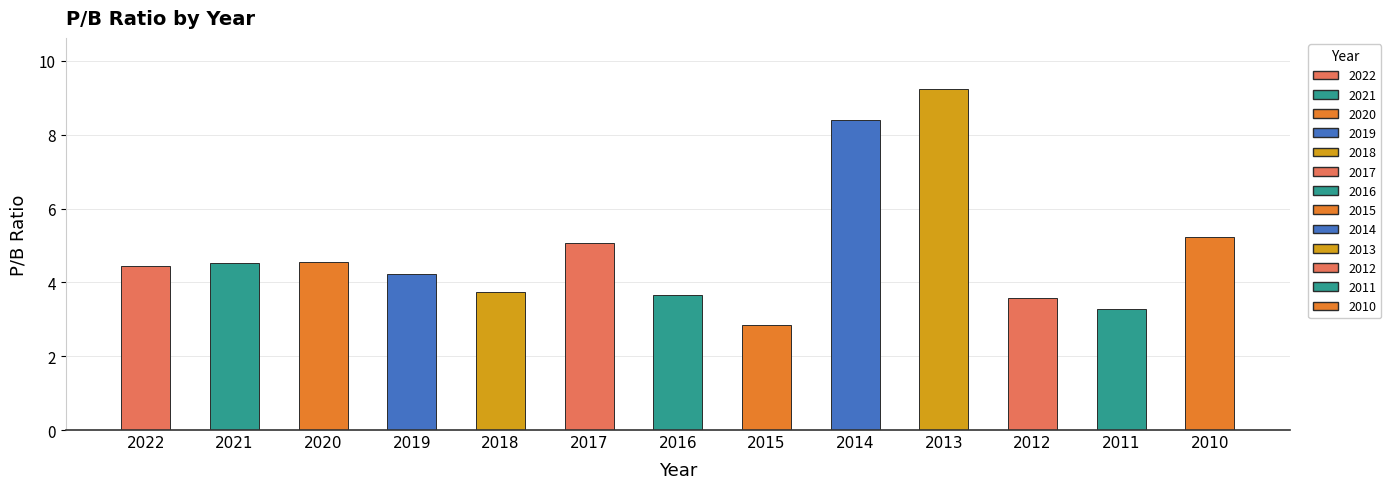

What is the sum of the values at 2019 and 2014?

12.6